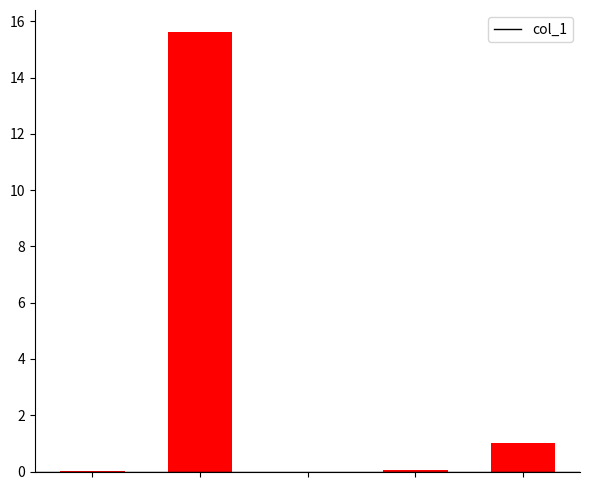

What is the greatest value displayed?

15.6